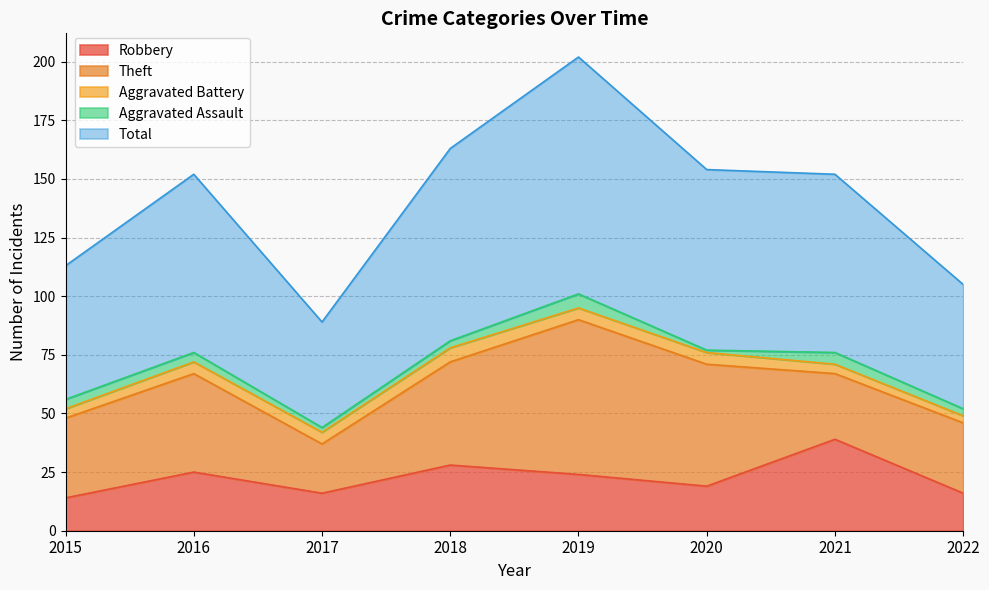

Is the value of Robbery at 2015 greater than the value of Theft at 2022?

No